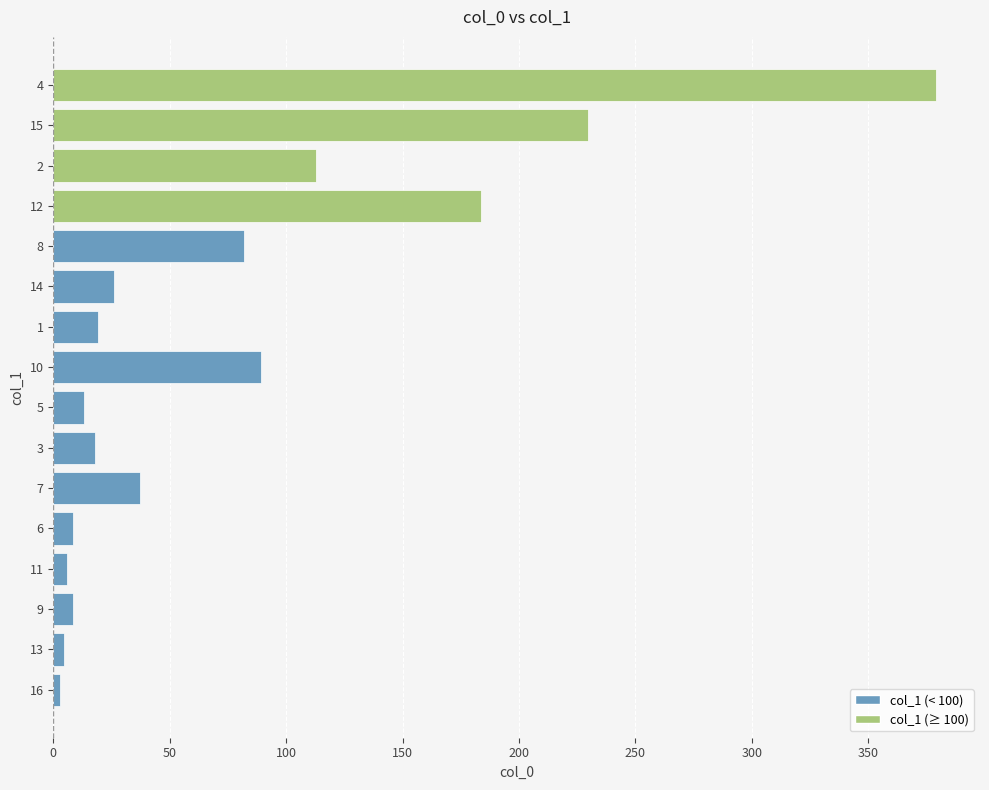

How many bars are there in total?

16